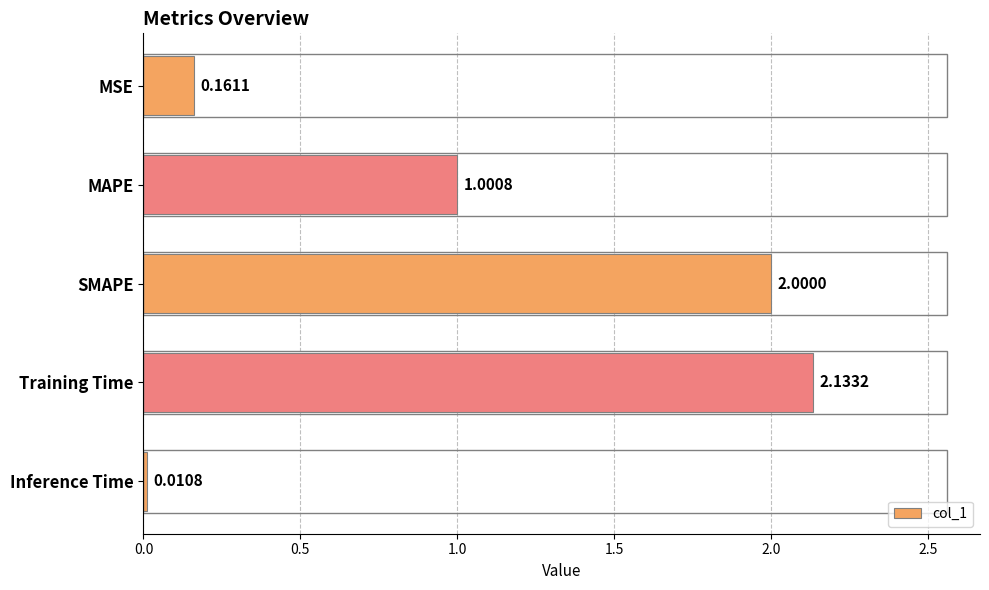

Which category has the lowest value across all series?

Inference Time